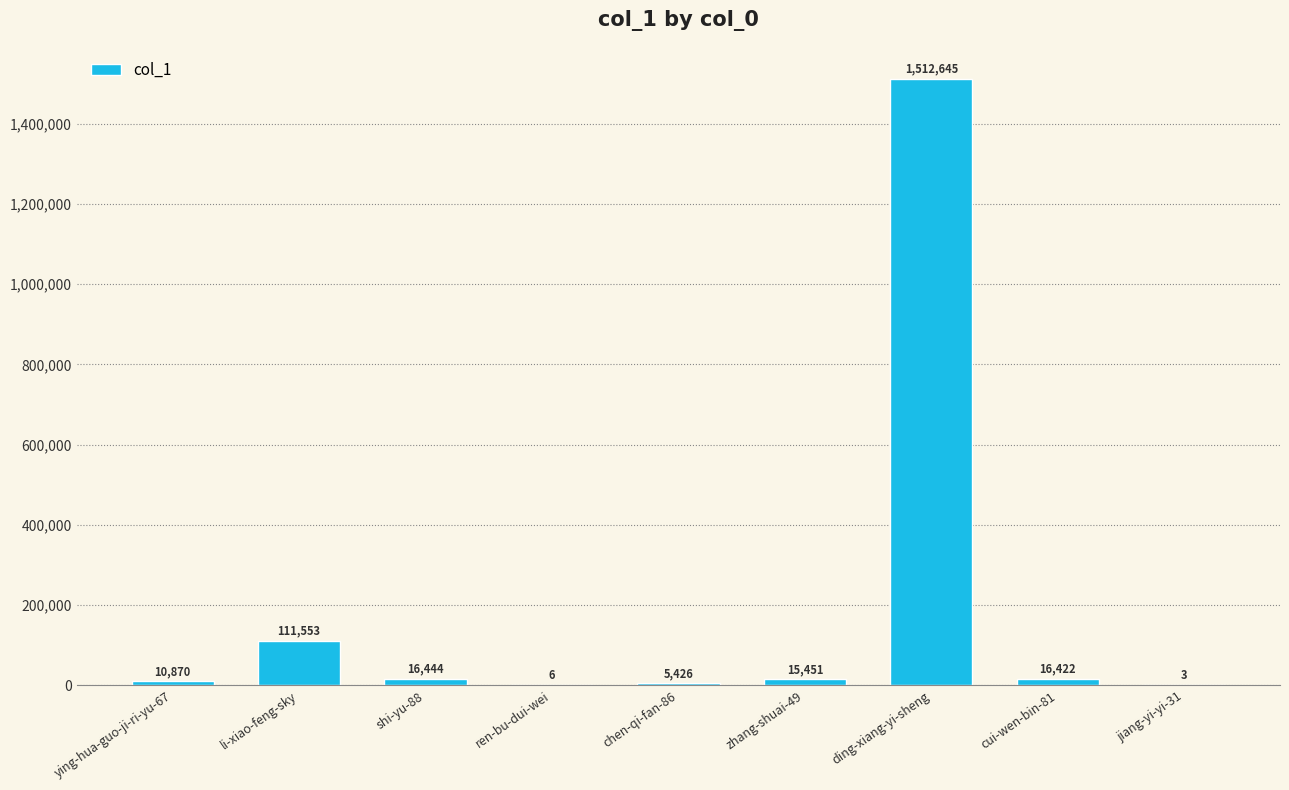

What is the difference between the values at shi-yu-88 and ren-bu-dui-wei?

16438